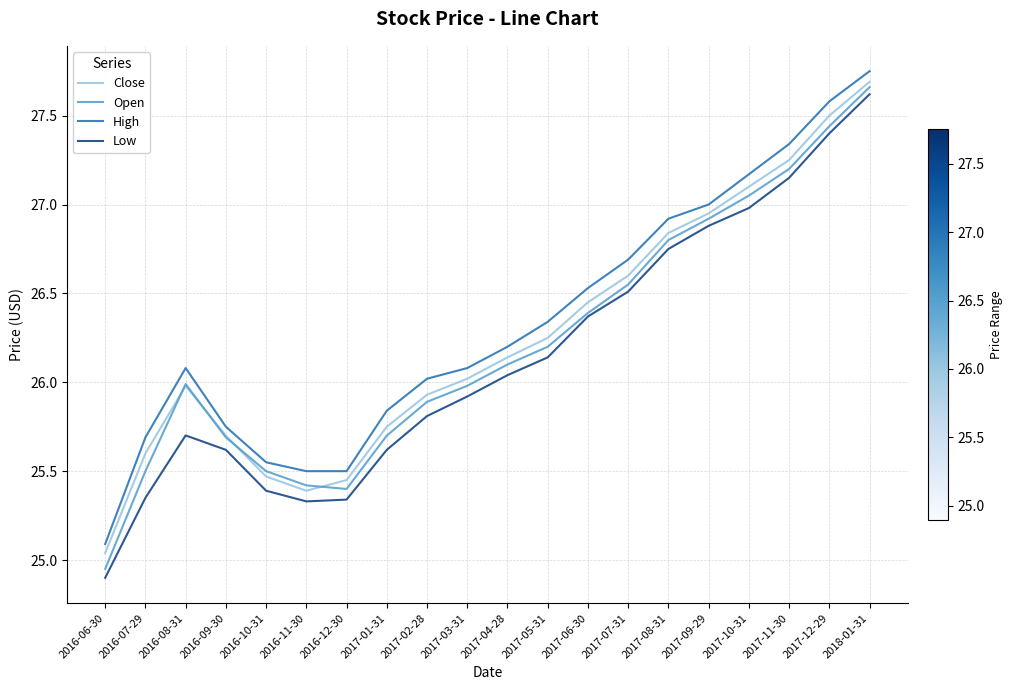

At which category is the sum across all series the highest?

2018-01-31